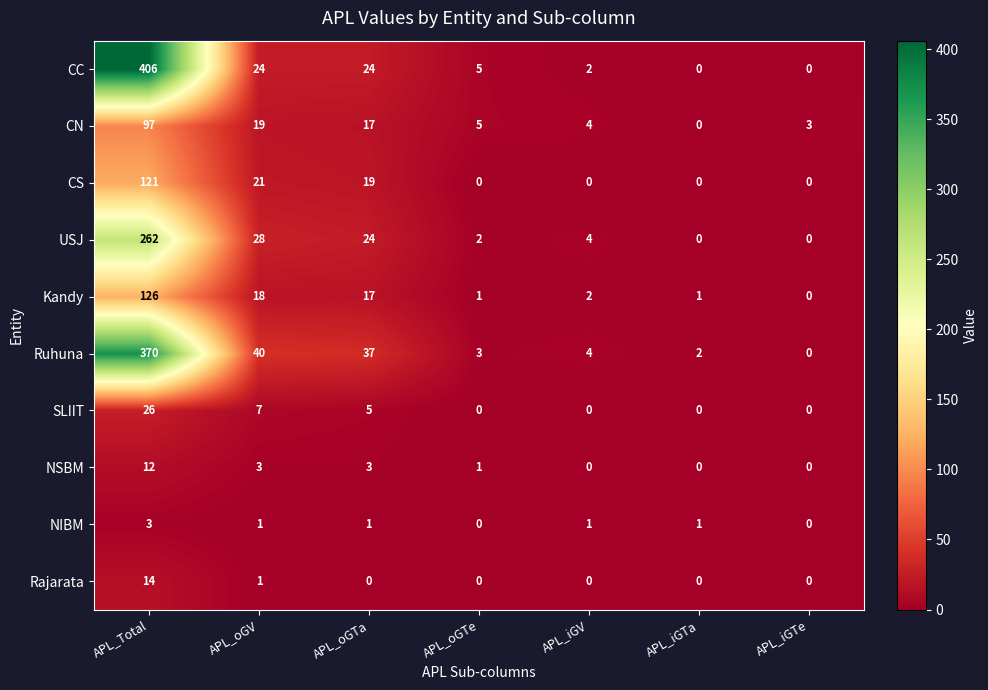

Is it true that NIBM equals 1 at APL_oGV?

True